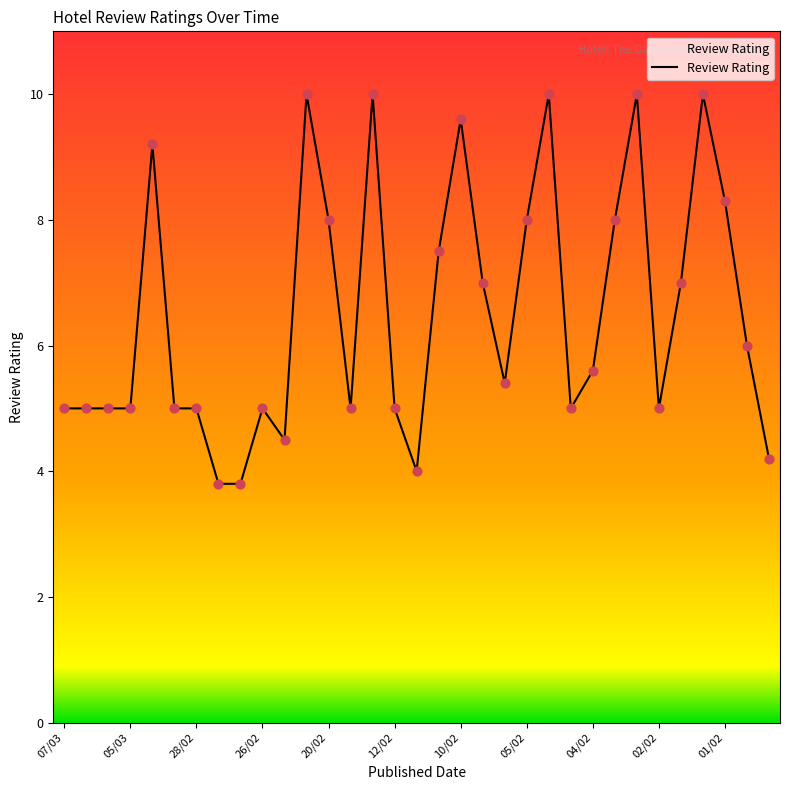

What is the minimum value shown in the chart?

3.8